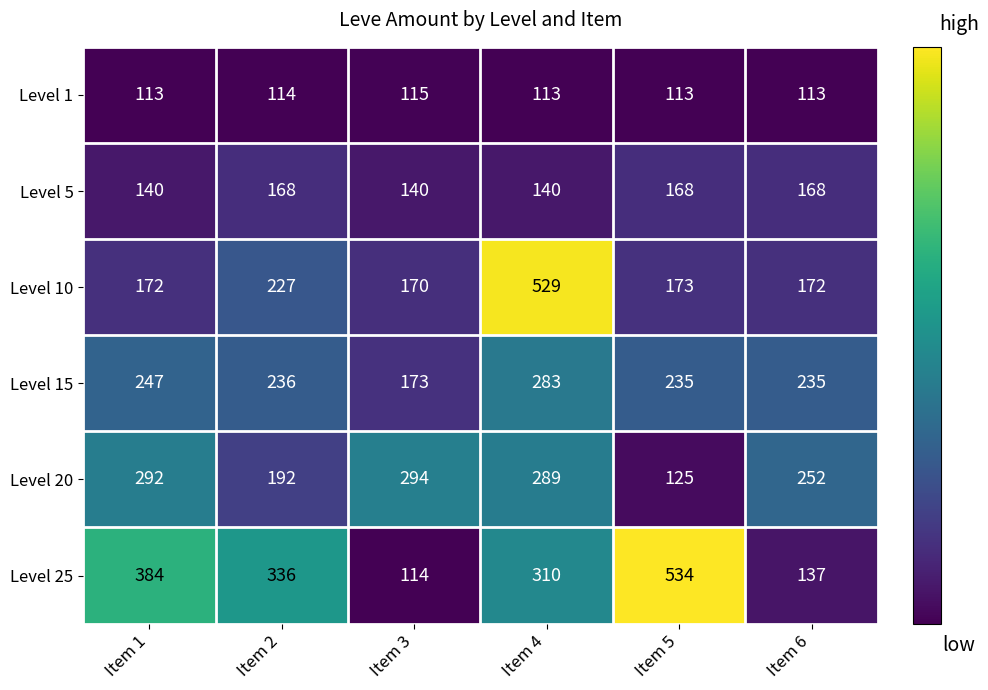

The value of Level 15 at Item 5 is 58. True or false?

False